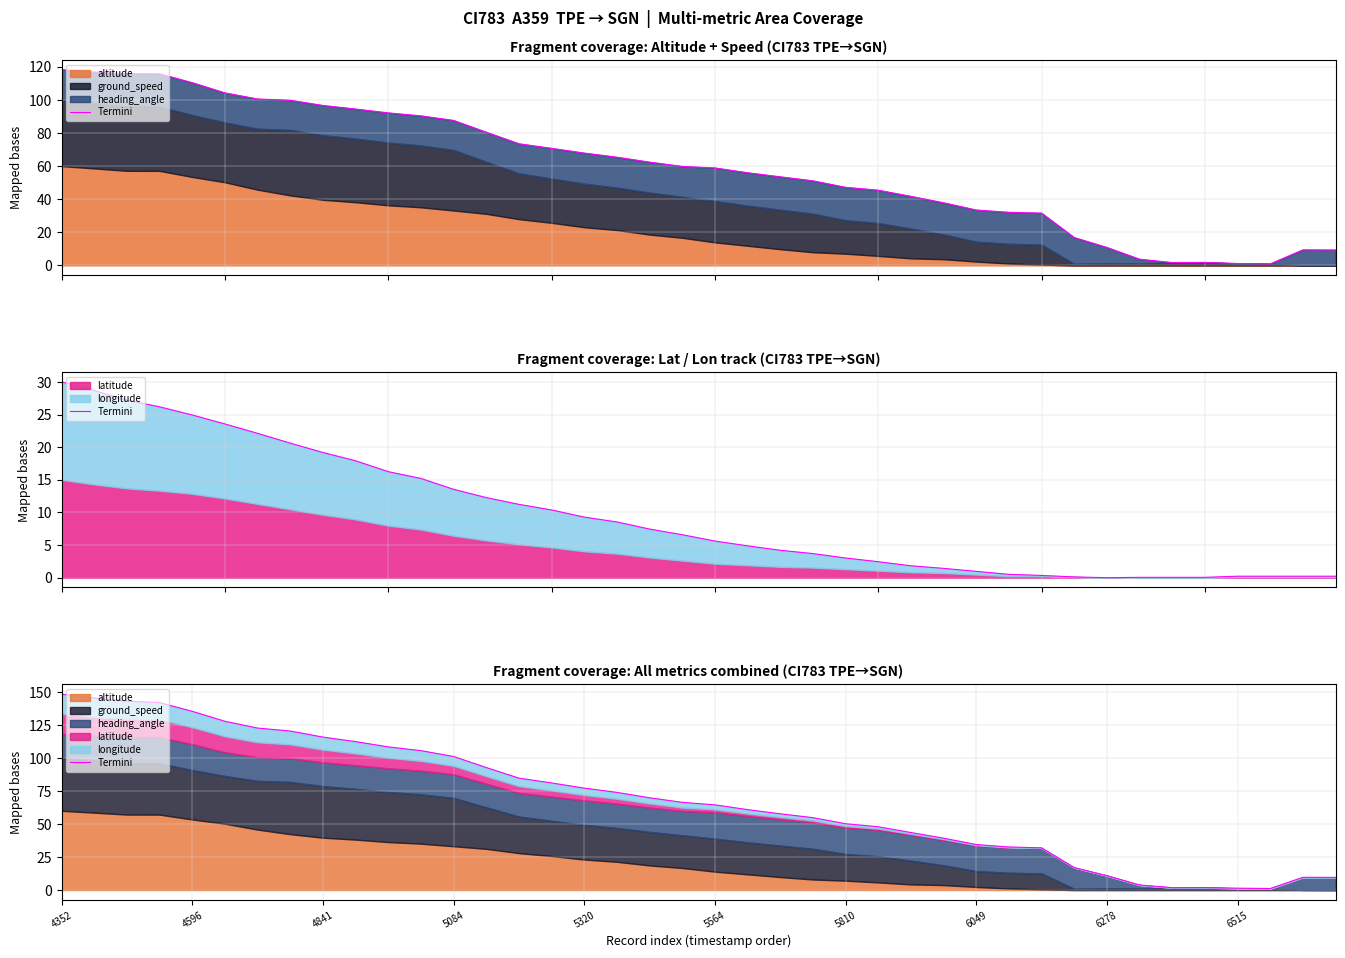

How many data points are above 66?

20